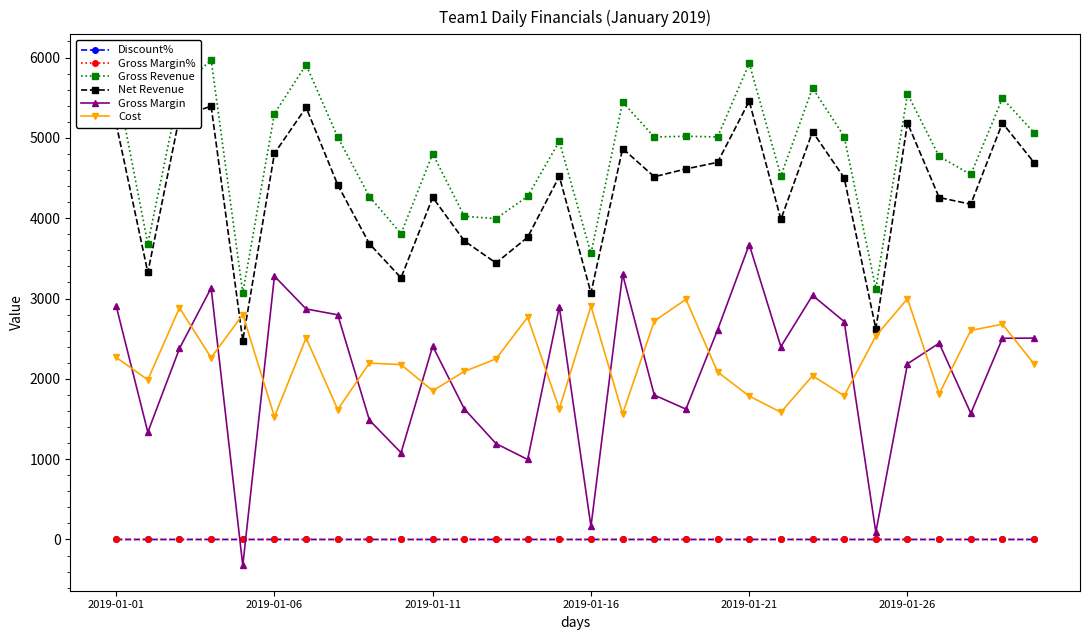

What is the value of the Gross Margin point at the 9th from the left?

1486.0